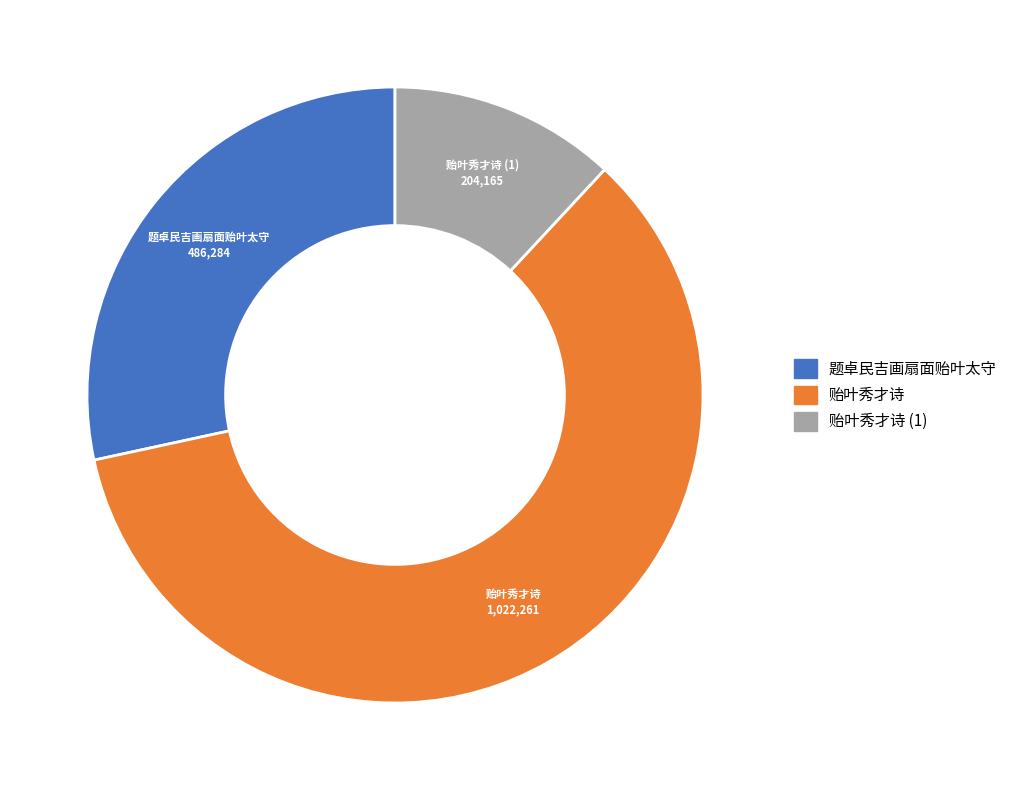

How many segments does this pie chart have?

3